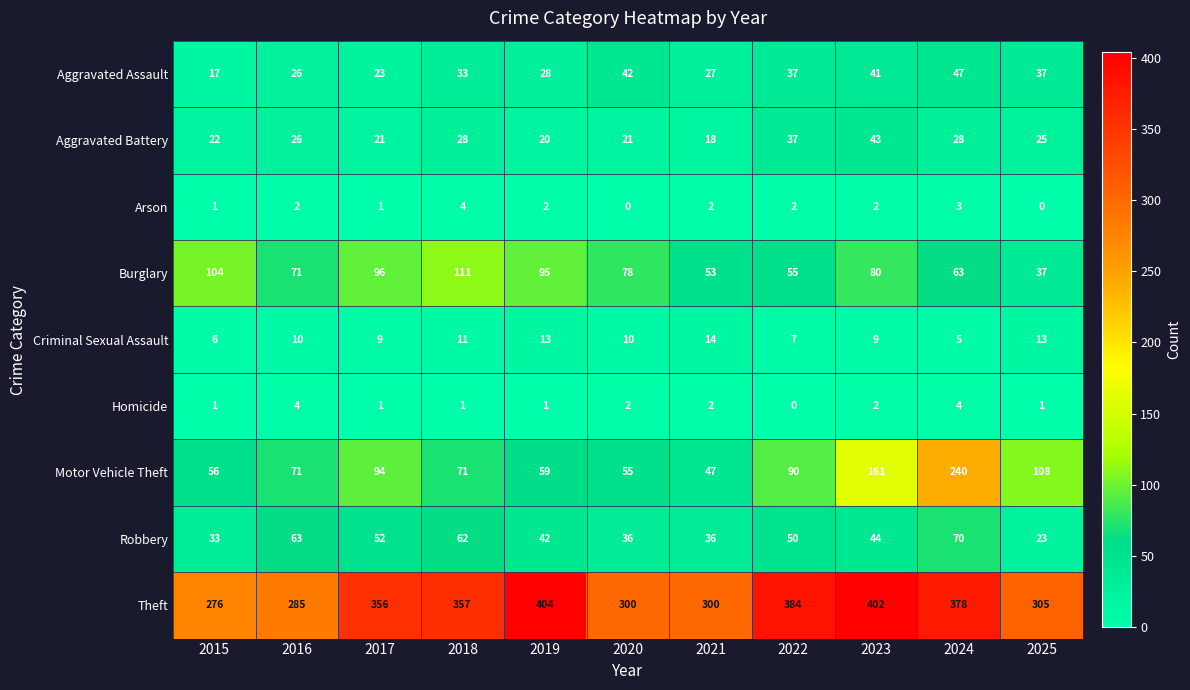

What is the maximum value shown in the chart?

404